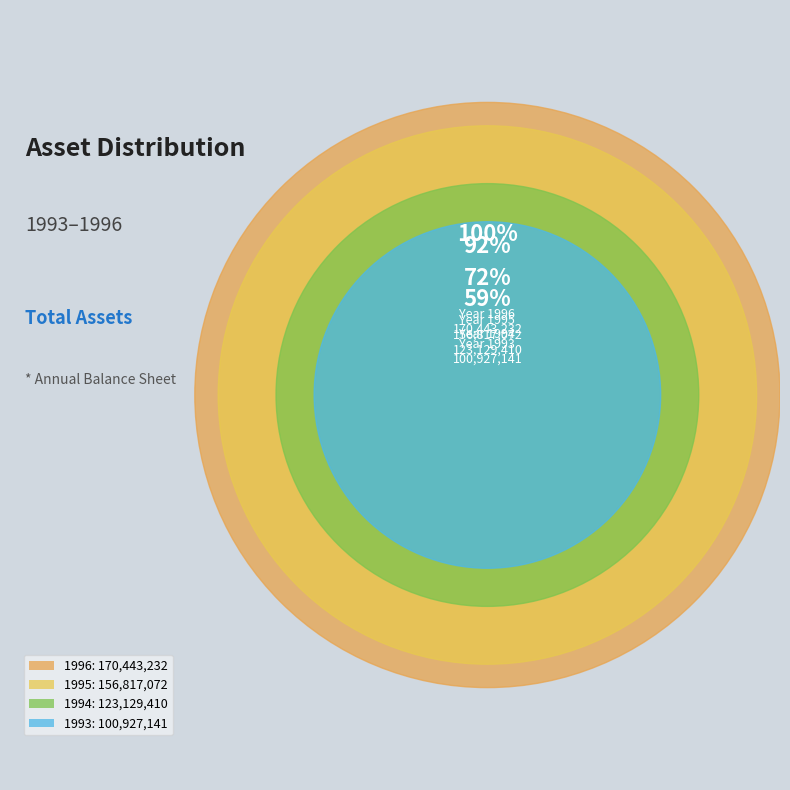

Do 1994 and 1993 together represent more than half of the pie?

No